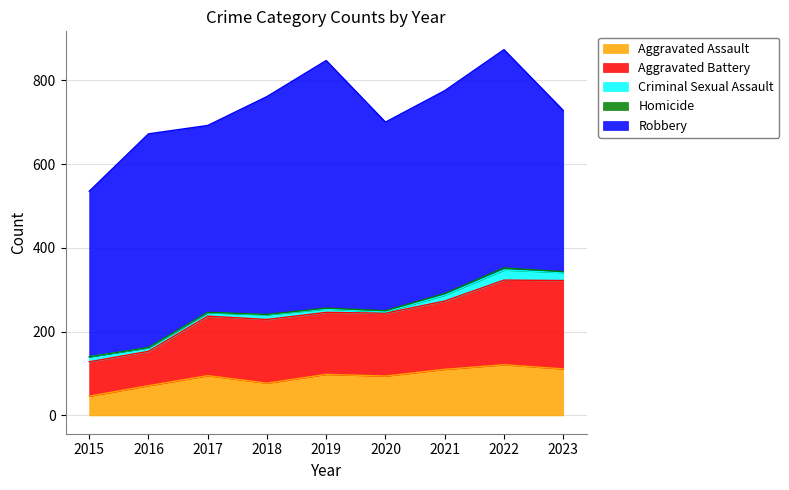

Does the chart have visible grid lines?

Yes